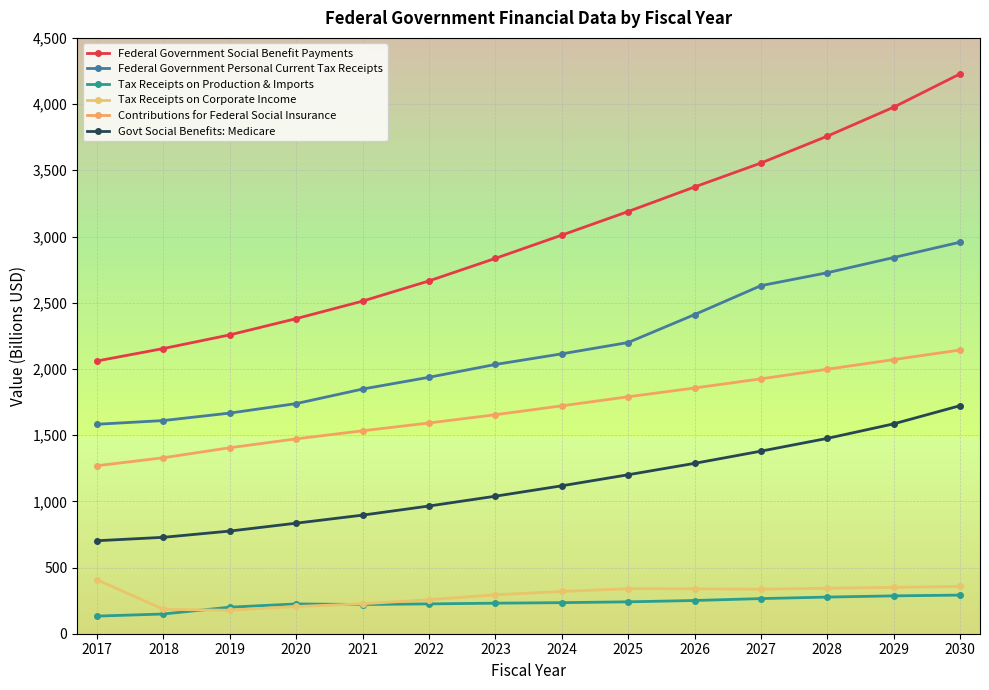

What is the difference between the maximum and minimum values in the Tax Receipts on Production & Imports series?

158.7